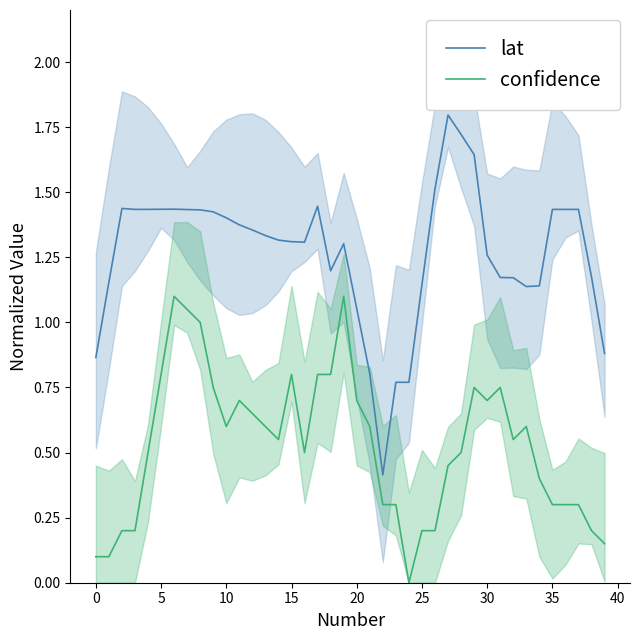

Which series has the largest total across all categories?

lat